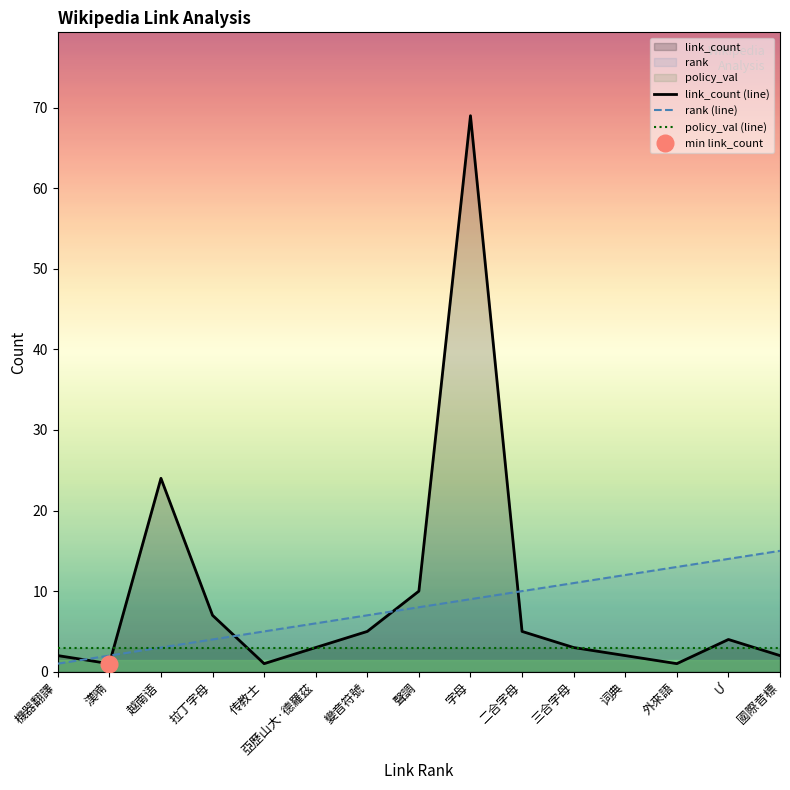

At how many categories does at least one series exceed 3?

13